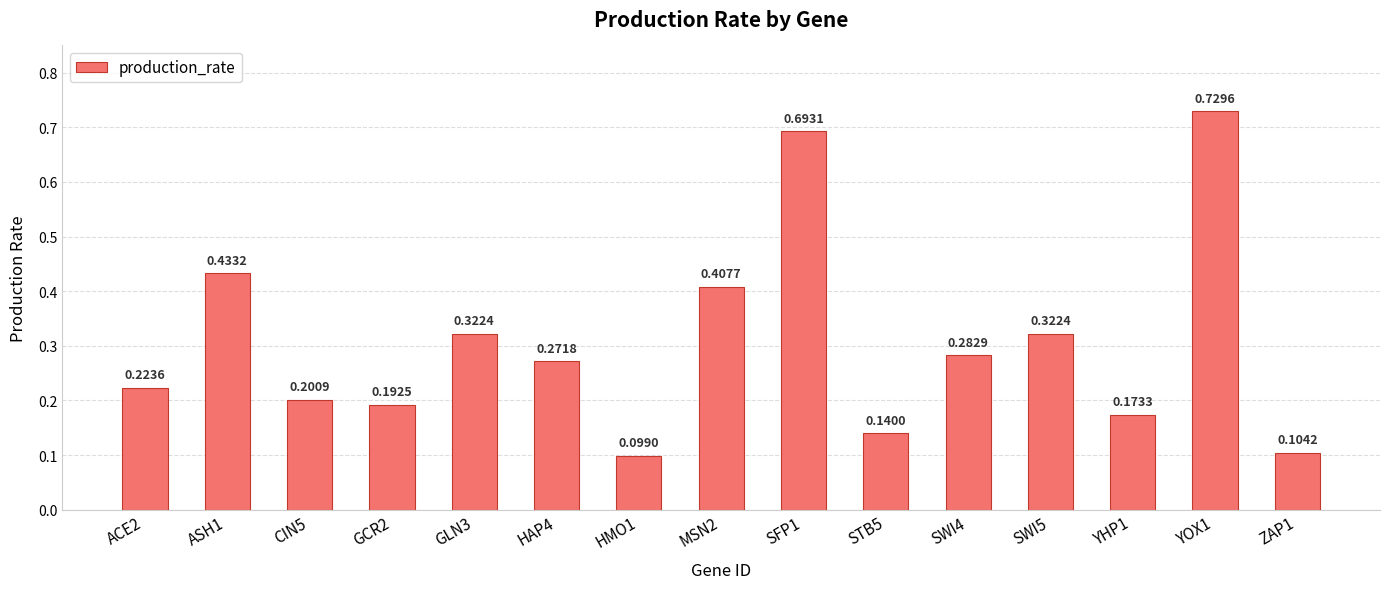

What is the sum of all values?

4.6